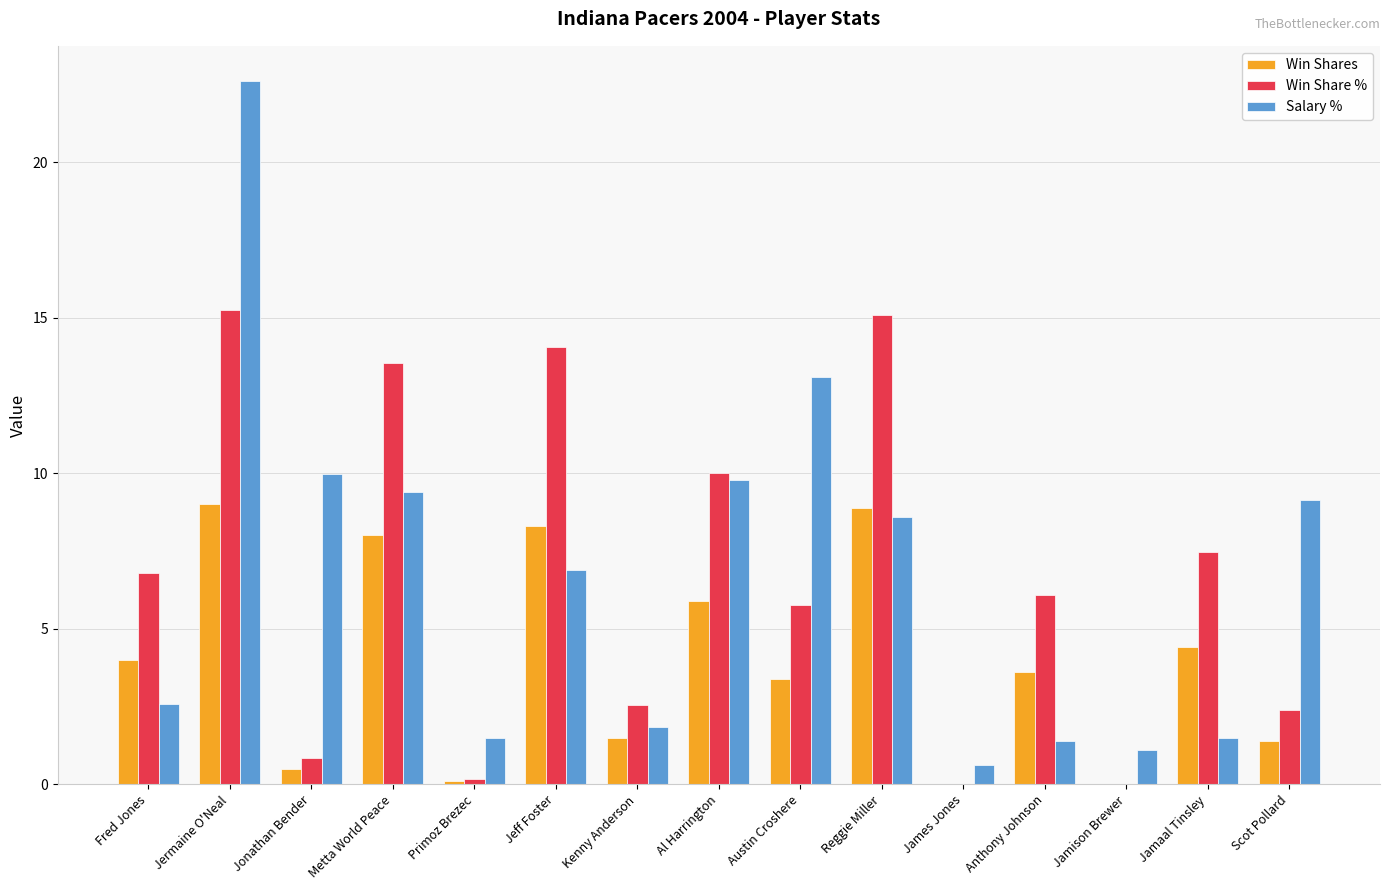

What is the greatest value displayed?

22.6